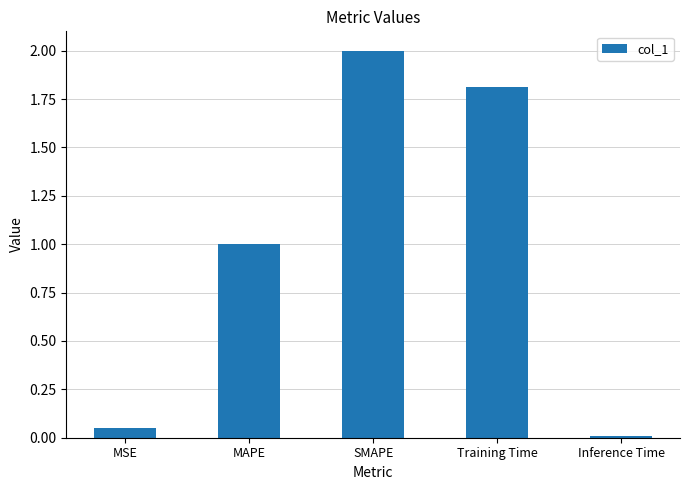

What is the sum of all values?

4.9